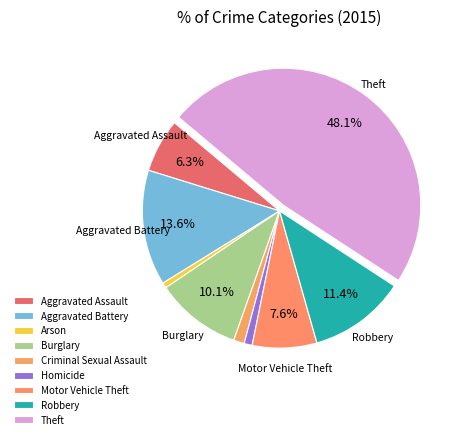

How many slices are in this pie chart?

9